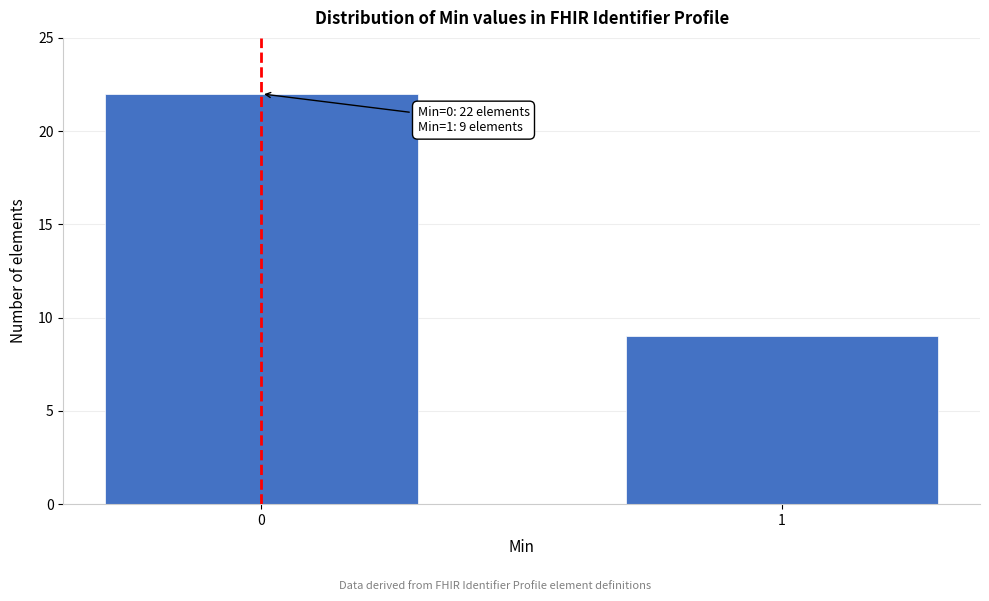

Reading left to right, what are all the values shown in this chart?

0=22	1=9